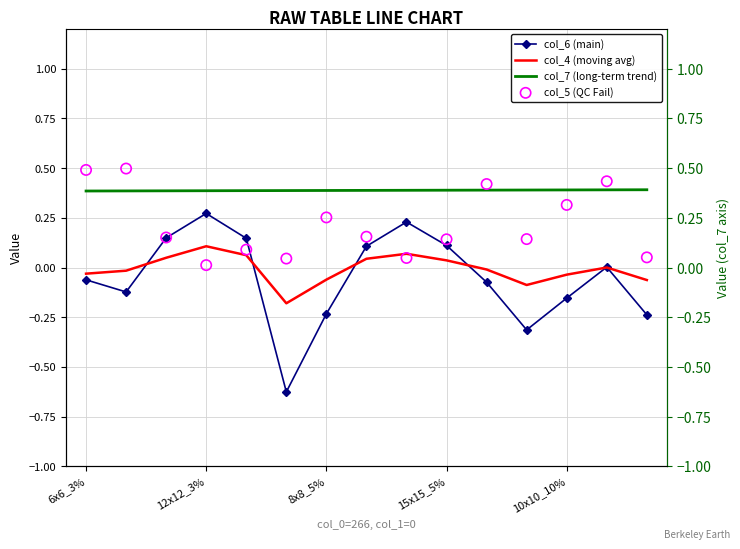

What is the total value across all series at 8x8_5%?

0.3